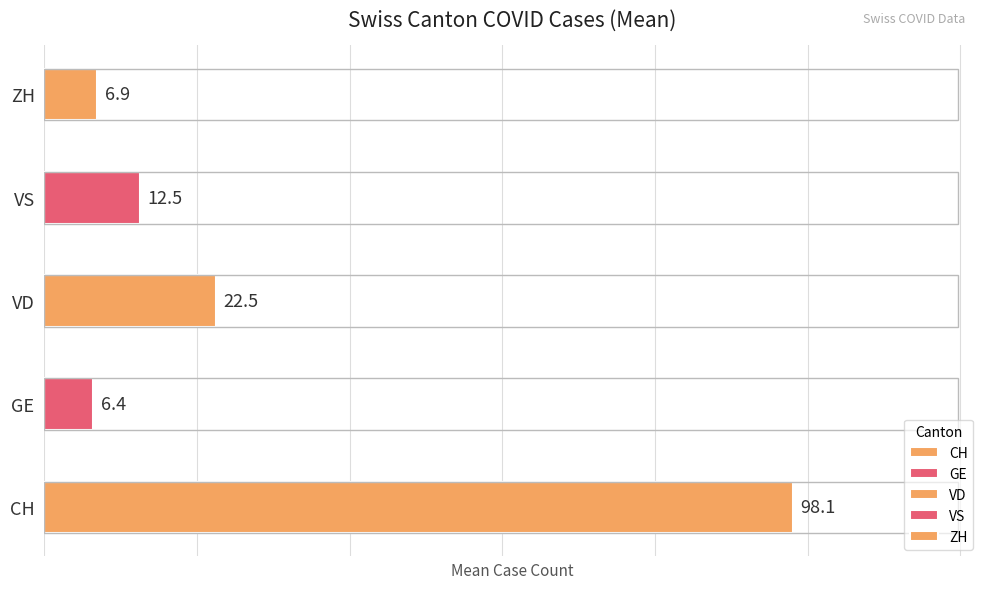

Which series has the largest total across all categories?

CH